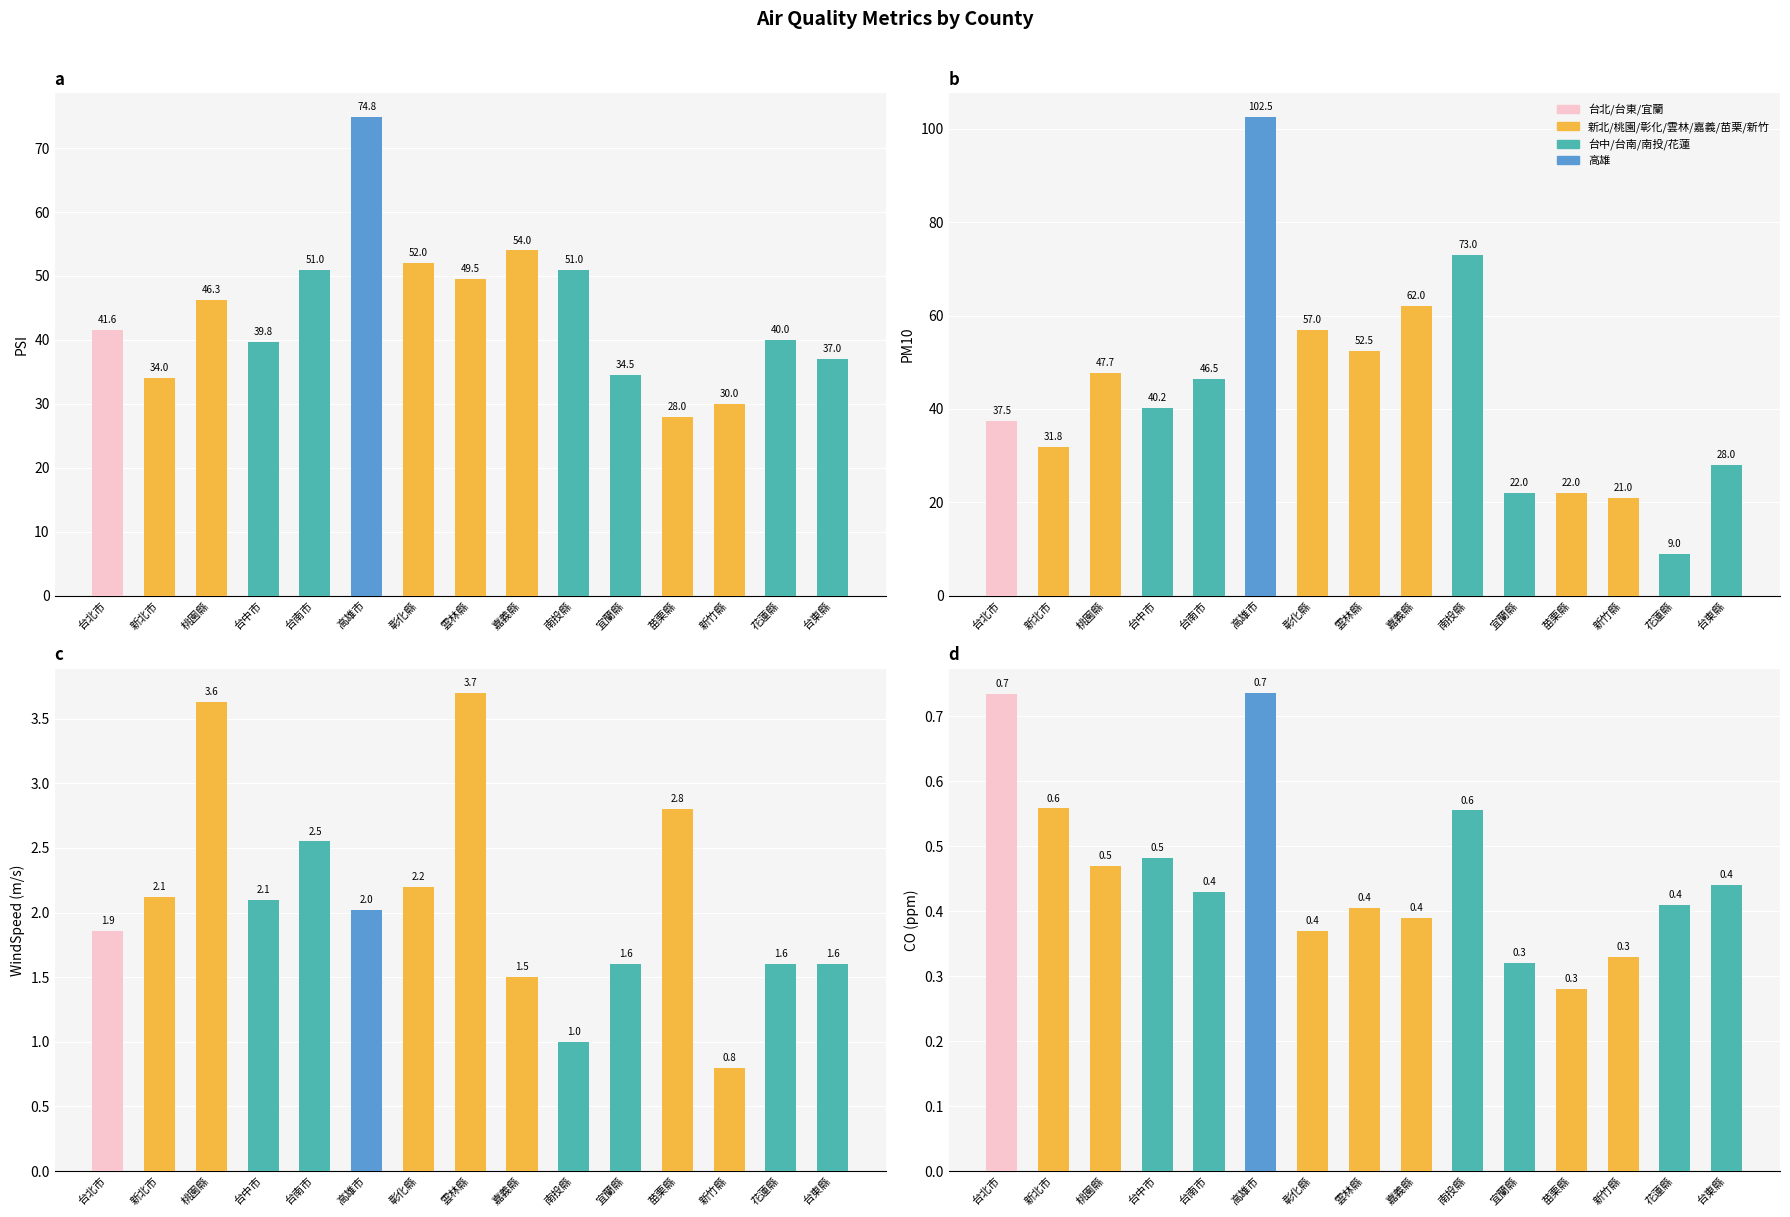

Reading right to left, extract all data points from this chart.

PSI: 台東縣=37.0	花蓮縣=40.0	新竹縣=30.0	苗栗縣=28.0	宜蘭縣=34.5	南投縣=51.0	嘉義縣=54.0	雲林縣=49.5	彰化縣=52.0	高雄市=74.8	台南市=51.0	台中市=39.8	桃園縣=46.3	新北市=34.0	台北市=41.6
PM10: 台東縣=28.0	花蓮縣=9.0	新竹縣=21.0	苗栗縣=22.0	宜蘭縣=22.0	南投縣=73.0	嘉義縣=62.0	雲林縣=52.5	彰化縣=57.0	高雄市=102.5	台南市=46.5	台中市=40.2	桃園縣=47.7	新北市=31.8	台北市=37.5
WindSpeed: 台東縣=1.6	花蓮縣=1.6	新竹縣=0.8	苗栗縣=2.8	宜蘭縣=1.6	南投縣=1.0	嘉義縣=1.5	雲林縣=3.7	彰化縣=2.2	高雄市=2.0	台南市=2.5	台中市=2.1	桃園縣=3.6	新北市=2.1	台北市=1.9
CO: 台東縣=0.4	花蓮縣=0.4	新竹縣=0.3	苗栗縣=0.3	宜蘭縣=0.3	南投縣=0.6	嘉義縣=0.4	雲林縣=0.4	彰化縣=0.4	高雄市=0.7	台南市=0.4	台中市=0.5	桃園縣=0.5	新北市=0.6	台北市=0.7